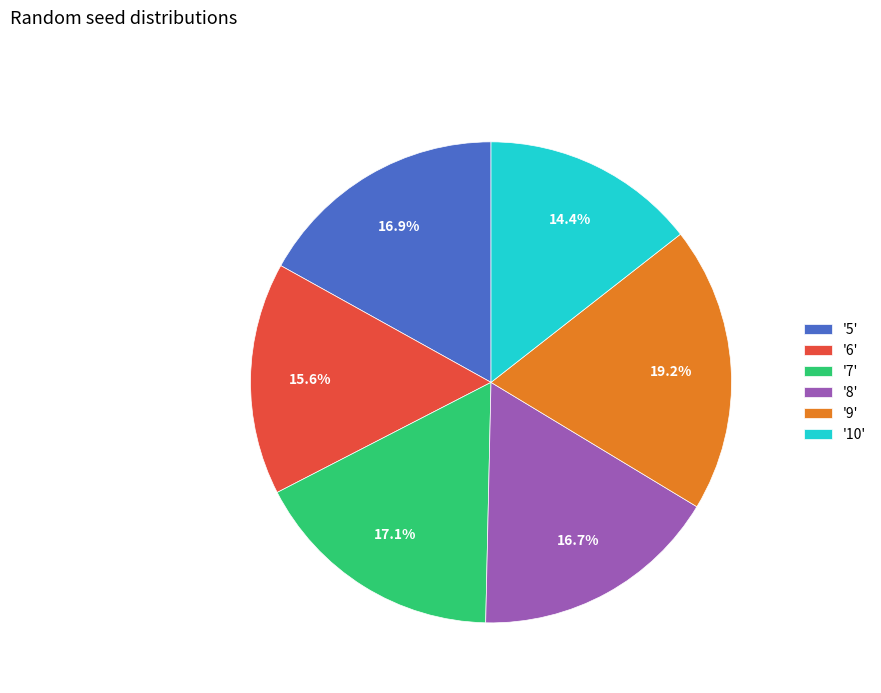

Does '7' represent more than half of the total?

No